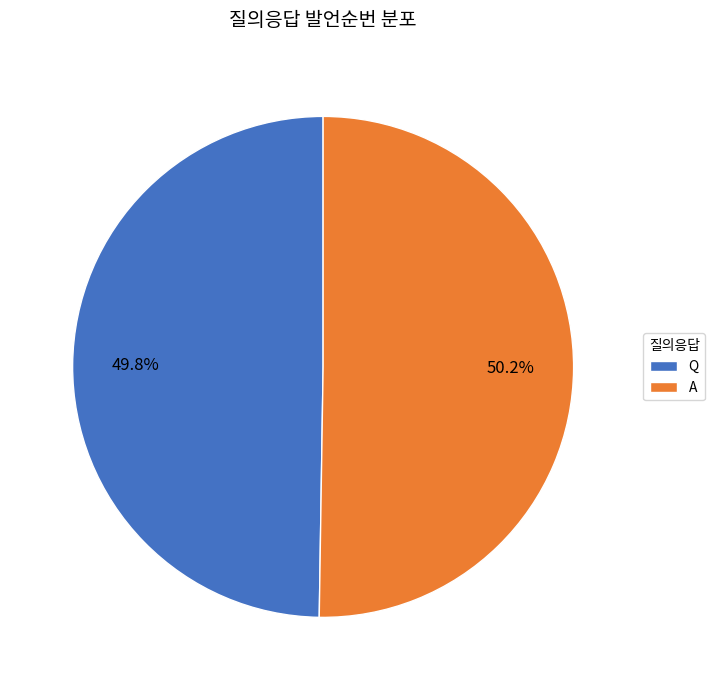

Is it true that Q is 50% of the pie?

True